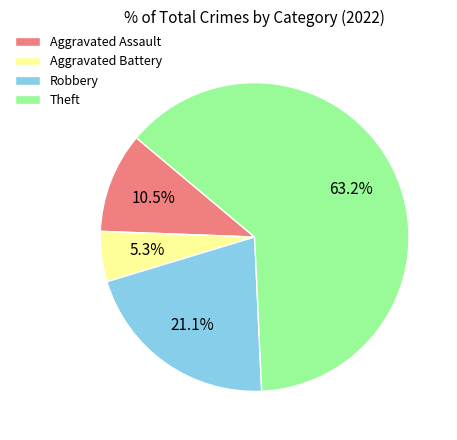

Does Aggravated Assault represent more than half of the total?

No